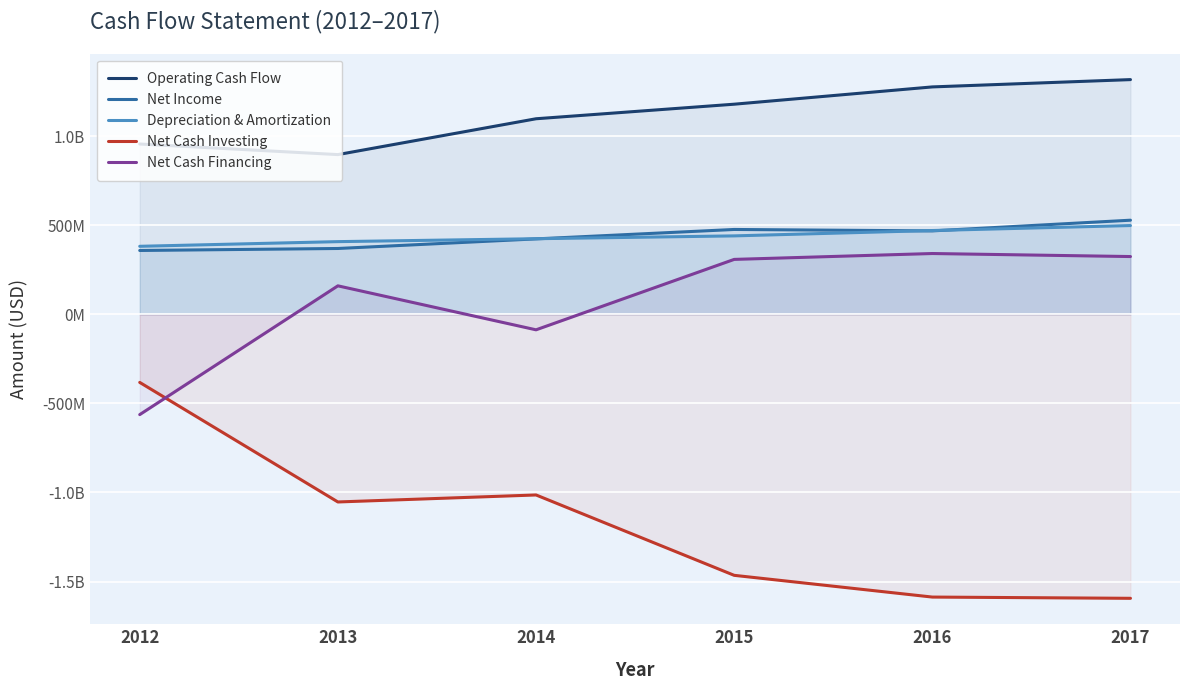

Between 2014 and 2015, which series saw the biggest shift?

Net Cash Investing